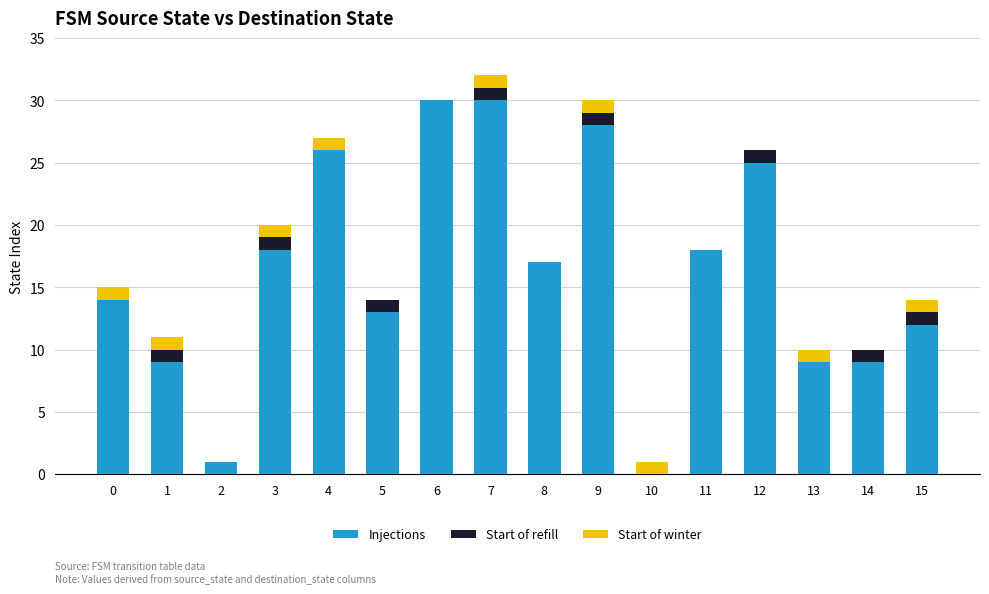

What is the maximum value for Injections?

30